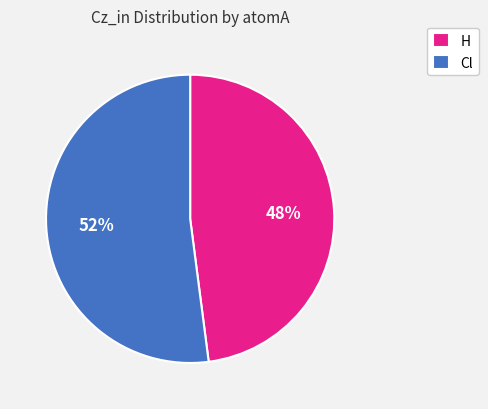

To the nearest percent, what percentage of the pie is H?

48%